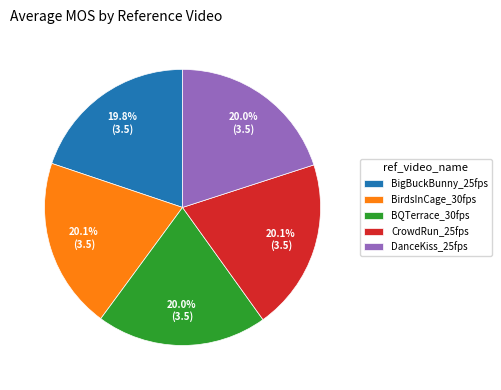

Does BigBuckBunny_25fps represent more than half of the total?

No